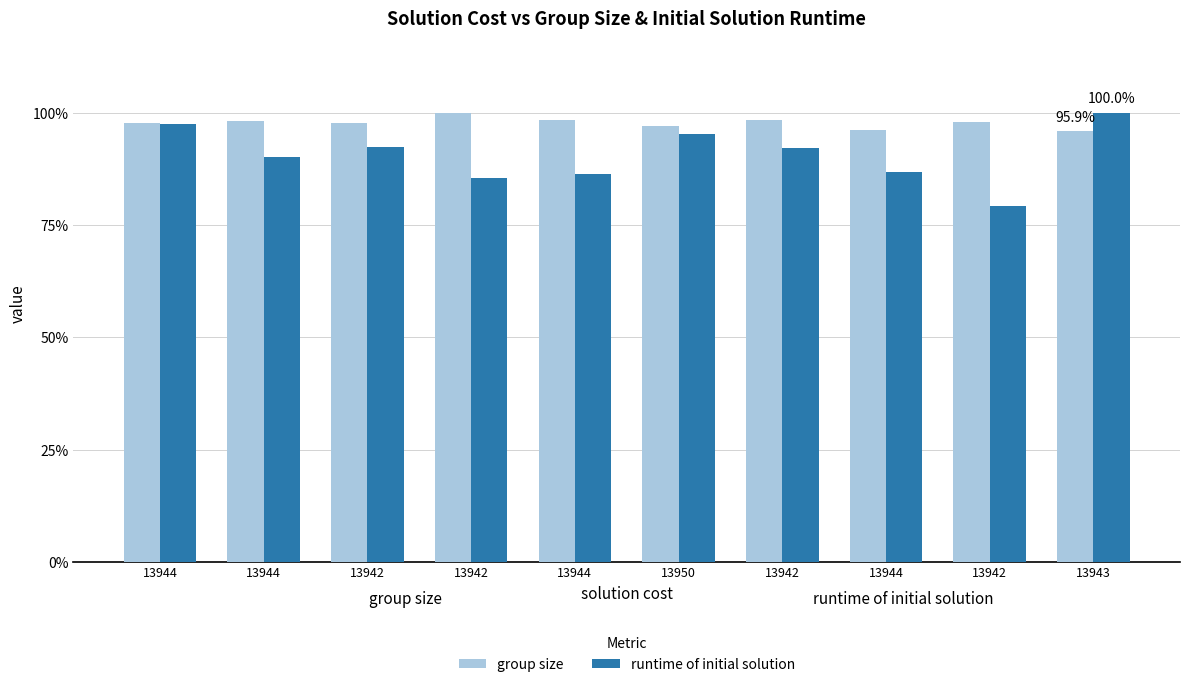

What are all the series names shown in the legend?

group size, runtime of initial solution